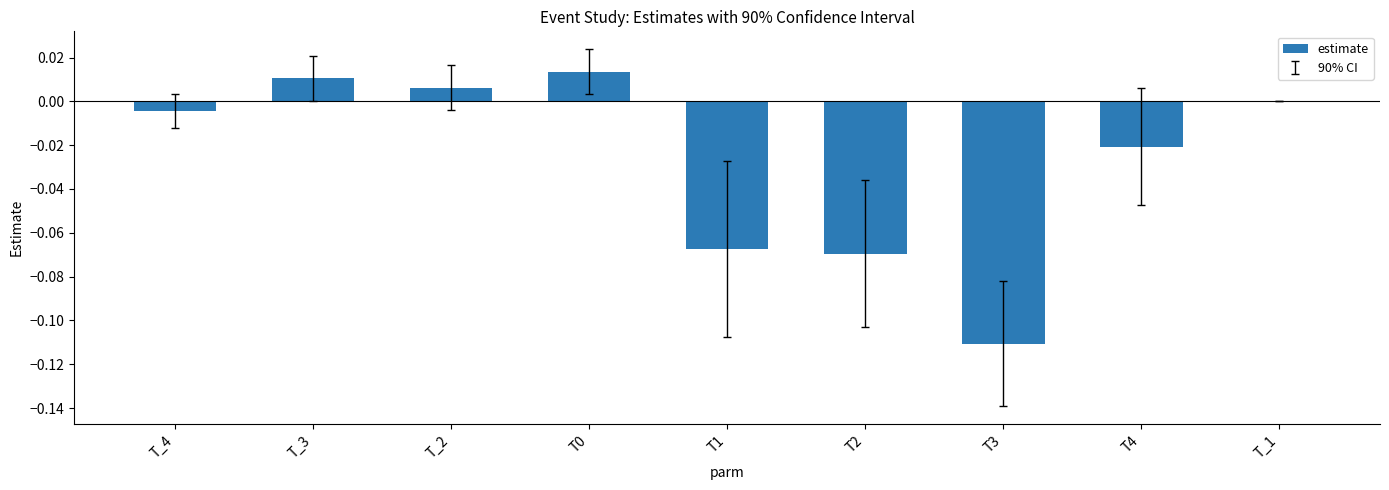

True or false: the data shows -0.0 at T4.

True